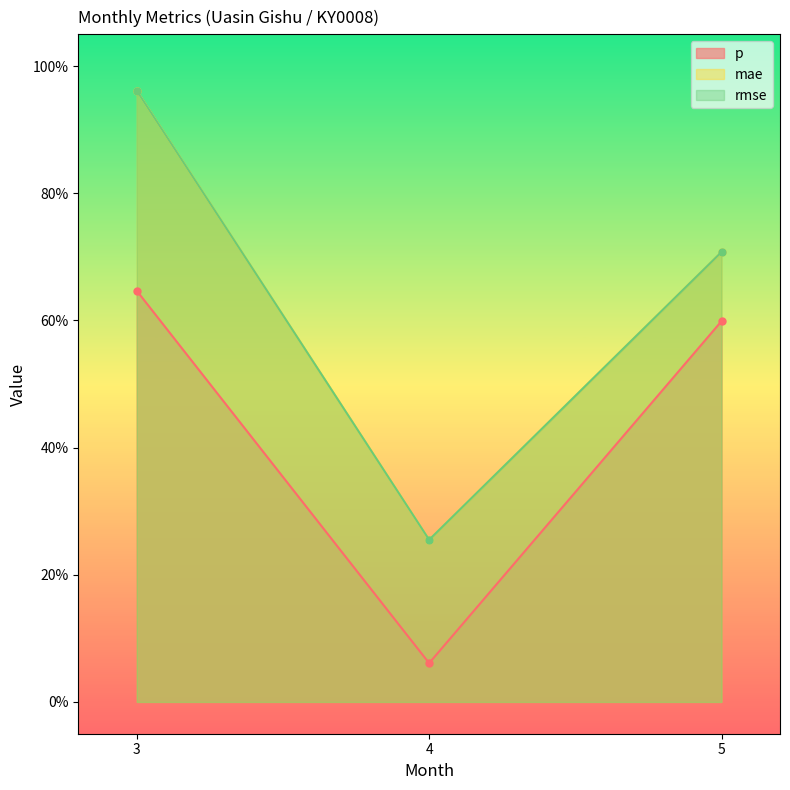

Does the chart display data point markers on the line(s)?

Yes